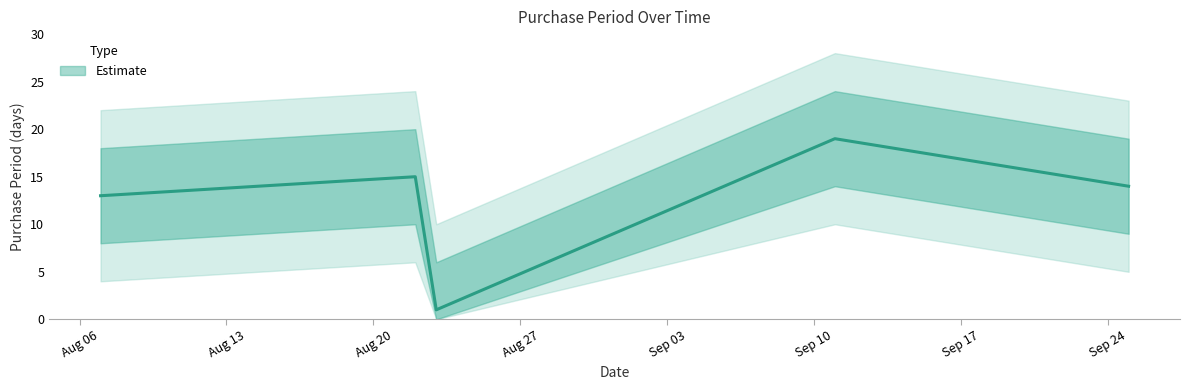

Reading left to right, transcribe all the data shown in this chart.

2017-08-07=13	2017-08-22=15	2017-08-23=1	2017-09-11=19	2017-09-25=14